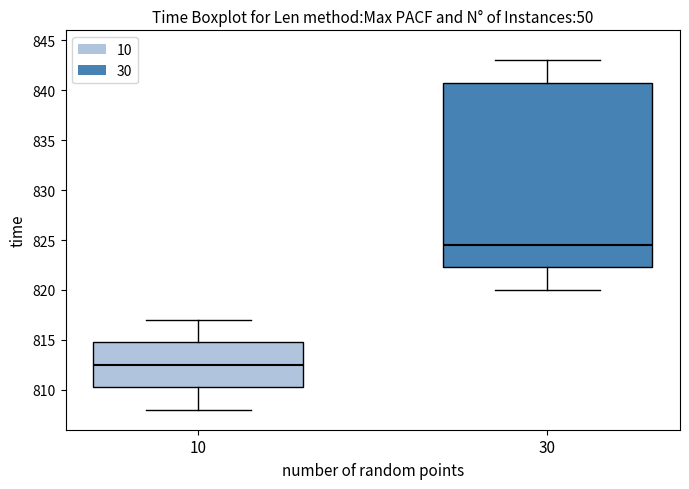

Reading left to right, read every box against the y-axis: the position of its median line, the range the box covers, and the ends of its whiskers. The values are not printed on the chart, so give them approximately, as read against the axis.

10: median 812.5, box 810.5 to 815.0, whiskers 808.0 to 817.0
30: median 824.5, box 822.5 to 841.0, whiskers 820.0 to 843.0